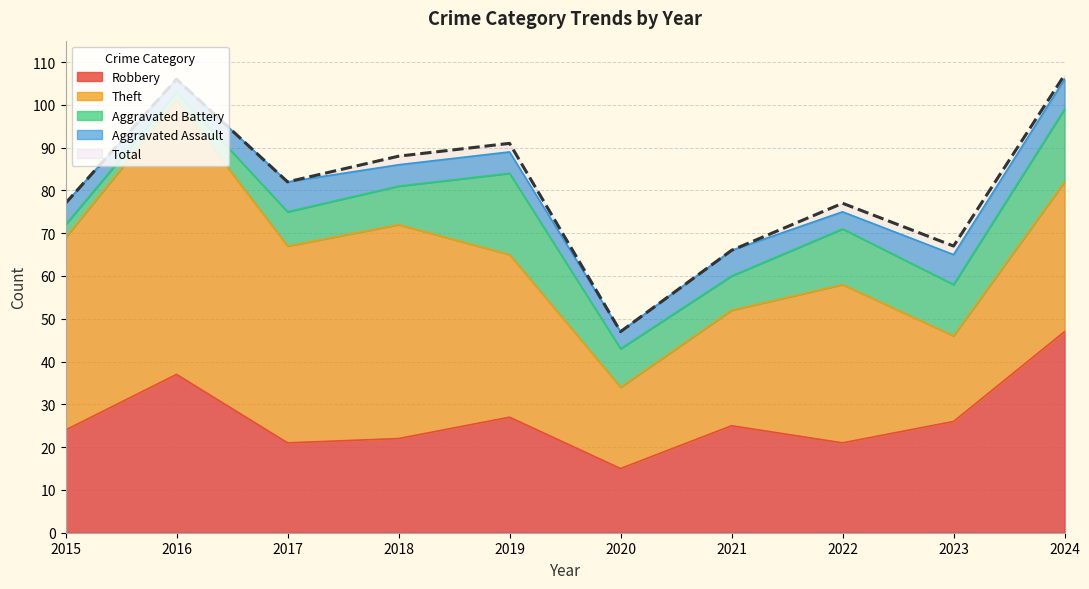

In Total, how many points are lower than both neighbors (excluding endpoints)?

3